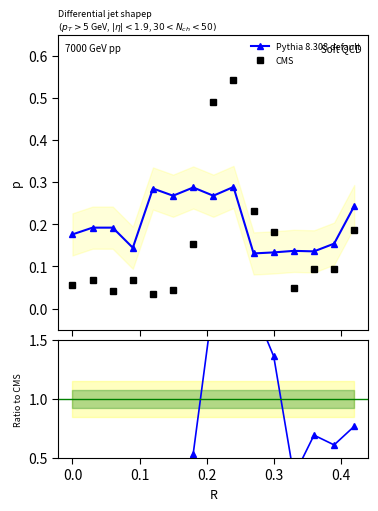

Reading left to right, list all the values displayed in this chart.

Pythia 8.308 default: 0.2	0.2	0.2	0.1	0.3	0.3	0.3	0.3	0.3	0.1	0.1	0.1	0.1	0.2	0.2
CMS: 0.1	0.1	0.0	0.1	0.0	0.0	0.2	0.5	0.5	0.2	0.2	0.0	0.1	0.1	0.2
ratio: 0.3	0.4	0.2	0.5	0.1	0.2	0.5	1.8	1.9	1.8	1.4	0.3	0.7	0.6	0.8